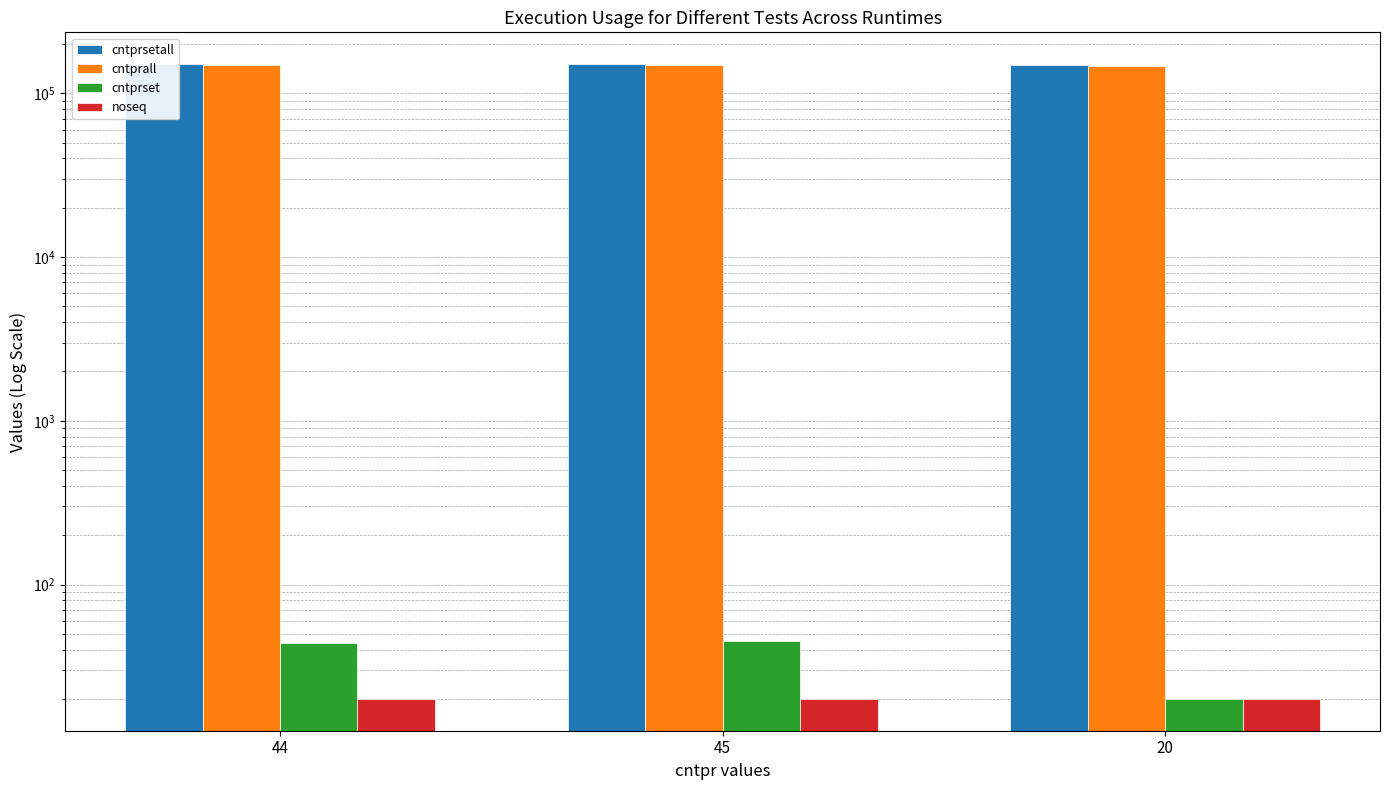

How many bars are there in each group?

4